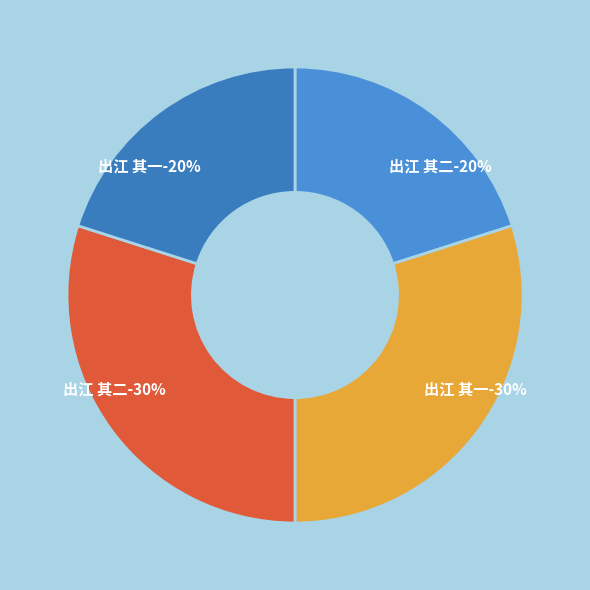

What is the total percentage of 出江 其一 (643370) and 出江 其一 (958367)?

50.0%